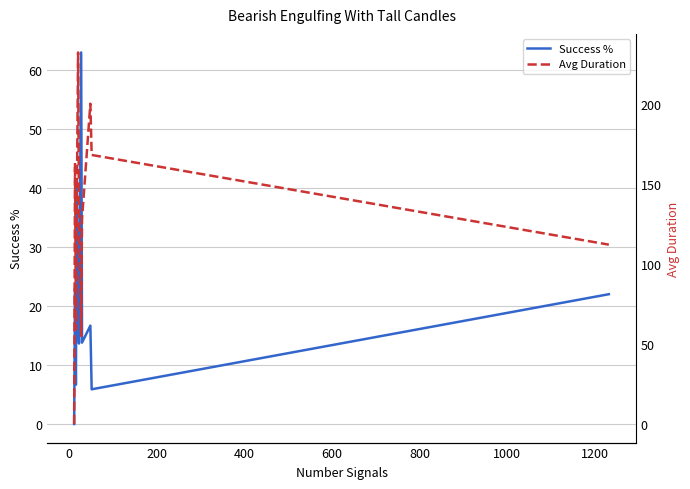

Which series has the largest range (max minus min)?

Avg Duration